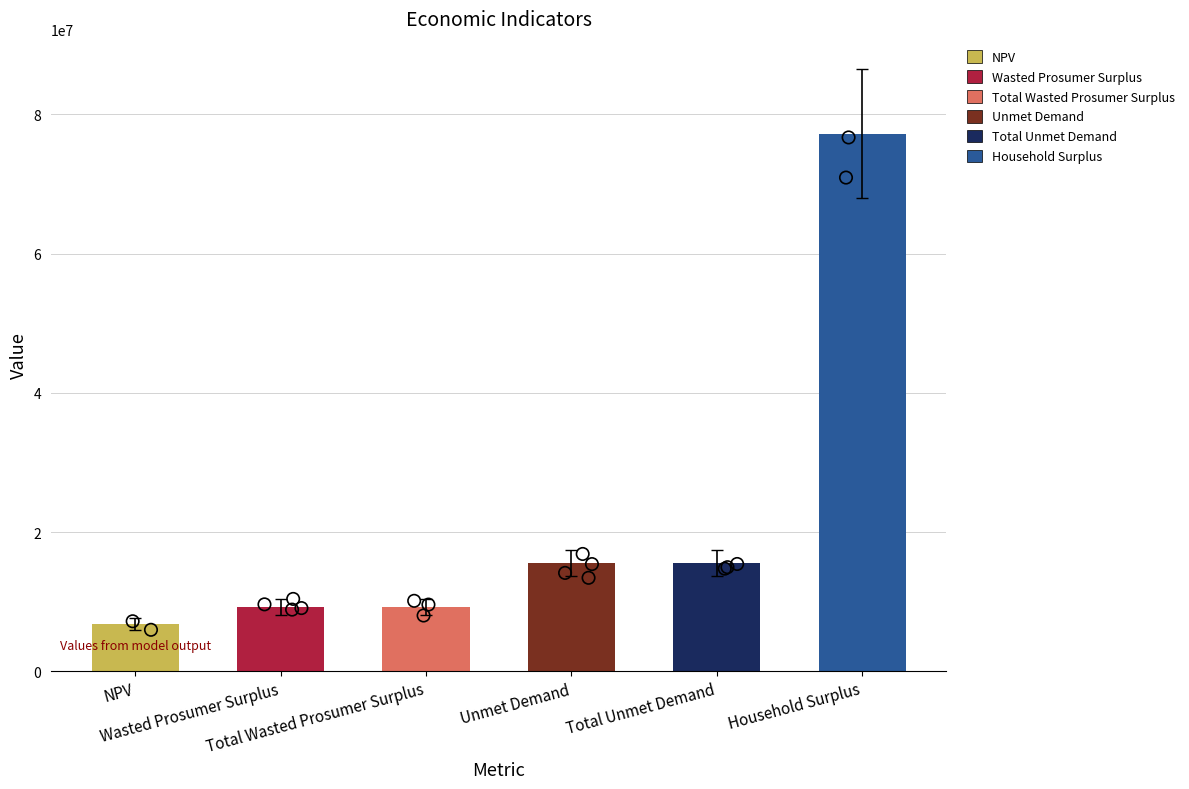

Which has a higher value, Unmet Demand or Wasted Prosumer Surplus?

Unmet Demand